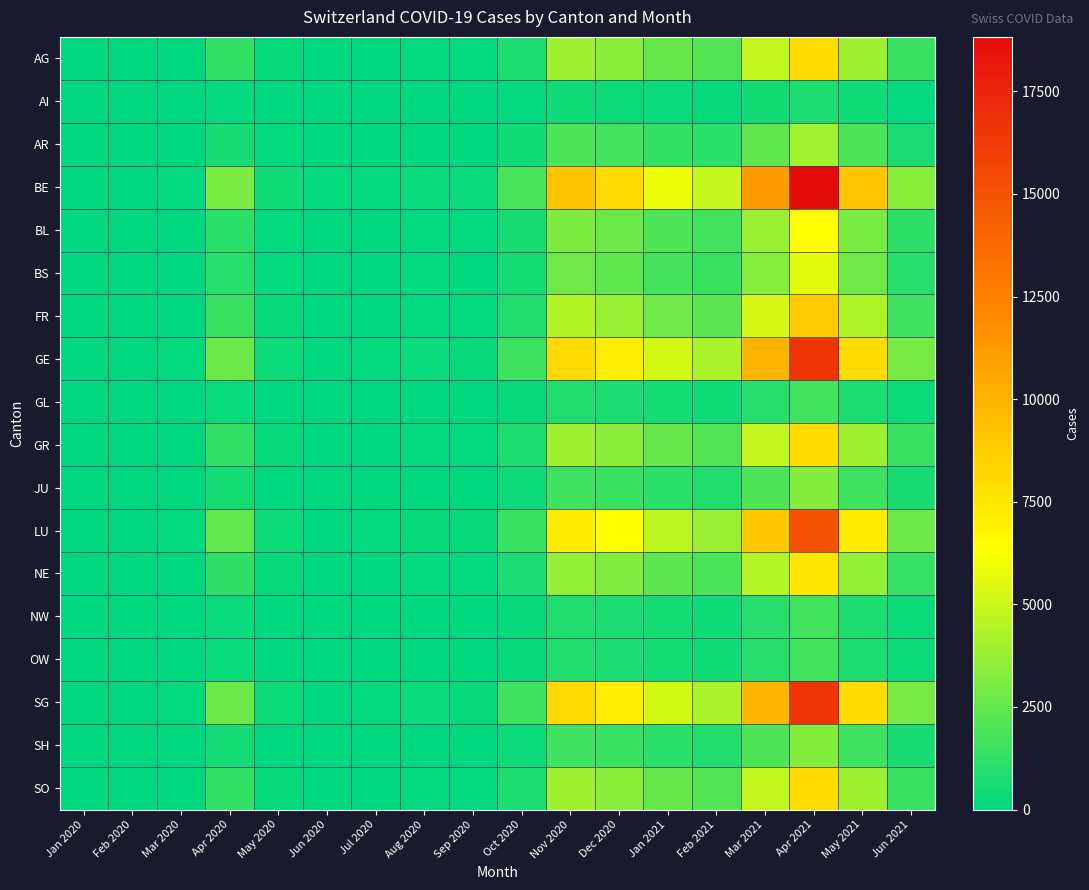

Reading left to right, what are all the values shown in this chart?

AG: Jan 2020=0	Feb 2020=0	Mar 2020=52	Apr 2020=1320	May 2020=164	Jun 2020=34	Jul 2020=50	Aug 2020=117	Sep 2020=99	Oct 2020=781	Nov 2020=3948	Dec 2020=3437	Jan 2021=2514	Feb 2021=2060	Mar 2021=4814	Apr 2021=8073	May 2021=3902	Jun 2021=1465
AI: Jan 2020=0	Feb 2020=0	Mar 2020=5	Apr 2020=132	May 2020=16	Jun 2020=3	Jul 2020=5	Aug 2020=12	Sep 2020=10	Oct 2020=78	Nov 2020=395	Dec 2020=344	Jan 2021=251	Feb 2021=206	Mar 2021=481	Apr 2021=807	May 2021=390	Jun 2021=147
AR: Jan 2020=0	Feb 2020=0	Mar 2020=26	Apr 2020=660	May 2020=82	Jun 2020=17	Jul 2020=25	Aug 2020=59	Sep 2020=50	Oct 2020=391	Nov 2020=1974	Dec 2020=1719	Jan 2021=1257	Feb 2021=1030	Mar 2021=2407	Apr 2021=4035	May 2021=1950	Jun 2021=732
BE: Jan 2020=0	Feb 2020=0	Mar 2020=121	Apr 2020=3079	May 2020=382	Jun 2020=80	Jul 2020=116	Aug 2020=272	Sep 2020=231	Oct 2020=1824	Nov 2020=9211	Dec 2020=8019	Jan 2021=5865	Feb 2021=4808	Mar 2021=11235	Apr 2021=18826	May 2021=9100	Jun 2021=3415
BL: Jan 2020=0	Feb 2020=0	Mar 2020=40	Apr 2020=1037	May 2020=129	Jun 2020=27	Jul 2020=39	Aug 2020=92	Sep 2020=78	Oct 2020=615	Nov 2020=3105	Dec 2020=2703	Jan 2021=1977	Feb 2021=1621	Mar 2021=3789	Apr 2021=6350	May 2021=3068	Jun 2021=1151
BS: Jan 2020=0	Feb 2020=0	Mar 2020=35	Apr 2020=921	May 2020=114	Jun 2020=24	Jul 2020=35	Aug 2020=81	Sep 2020=69	Oct 2020=546	Nov 2020=2757	Dec 2020=2399	Jan 2021=1755	Feb 2021=1439	Mar 2021=3362	Apr 2021=5636	May 2021=2723	Jun 2021=1022
FR: Jan 2020=0	Feb 2020=0	Mar 2020=55	Apr 2020=1451	May 2020=180	Jun 2020=38	Jul 2020=55	Aug 2020=128	Sep 2020=109	Oct 2020=859	Nov 2020=4339	Dec 2020=3778	Jan 2021=2763	Feb 2021=2265	Mar 2021=5294	Apr 2021=8874	May 2021=4288	Jun 2021=1610
GE: Jan 2020=0	Feb 2020=0	Mar 2020=101	Apr 2020=2715	May 2020=337	Jun 2020=70	Jul 2020=103	Aug 2020=240	Sep 2020=204	Oct 2020=1607	Nov 2020=8117	Dec 2020=7068	Jan 2021=5168	Feb 2021=4237	Mar 2021=9904	Apr 2021=16597	May 2021=8022	Jun 2021=3012
GL: Jan 2020=0	Feb 2020=0	Mar 2020=10	Apr 2020=271	May 2020=34	Jun 2020=7	Jul 2020=10	Aug 2020=24	Sep 2020=20	Oct 2020=161	Nov 2020=811	Dec 2020=706	Jan 2021=517	Feb 2021=424	Mar 2021=990	Apr 2021=1659	May 2021=802	Jun 2021=301
GR: Jan 2020=0	Feb 2020=0	Mar 2020=50	Apr 2020=1320	May 2020=164	Jun 2020=34	Jul 2020=50	Aug 2020=117	Sep 2020=99	Oct 2020=781	Nov 2020=3948	Dec 2020=3437	Jan 2021=2514	Feb 2021=2060	Mar 2021=4814	Apr 2021=8073	May 2021=3902	Jun 2021=1465
JU: Jan 2020=0	Feb 2020=0	Mar 2020=20	Apr 2020=541	May 2020=67	Jun 2020=14	Jul 2020=20	Aug 2020=48	Sep 2020=41	Oct 2020=320	Nov 2020=1617	Dec 2020=1408	Jan 2021=1030	Feb 2021=844	Mar 2021=1975	Apr 2021=3309	May 2021=1599	Jun 2021=600
LU: Jan 2020=0	Feb 2020=0	Mar 2020=90	Apr 2020=2444	May 2020=303	Jun 2020=64	Jul 2020=93	Aug 2020=216	Sep 2020=184	Oct 2020=1448	Nov 2020=7311	Dec 2020=6367	Jan 2021=4656	Feb 2021=3818	Mar 2021=8925	Apr 2021=14958	May 2021=7228	Jun 2021=2714
NE: Jan 2020=0	Feb 2020=0	Mar 2020=45	Apr 2020=1221	May 2020=152	Jun 2020=32	Jul 2020=46	Aug 2020=108	Sep 2020=92	Oct 2020=724	Nov 2020=3656	Dec 2020=3182	Jan 2021=2328	Feb 2021=1909	Mar 2021=4462	Apr 2021=7479	May 2021=3615	Jun 2021=1357
NW: Jan 2020=0	Feb 2020=0	Mar 2020=10	Apr 2020=271	May 2020=34	Jun 2020=7	Jul 2020=10	Aug 2020=24	Sep 2020=20	Oct 2020=161	Nov 2020=811	Dec 2020=706	Jan 2021=517	Feb 2021=424	Mar 2021=990	Apr 2021=1659	May 2021=802	Jun 2021=301
OW: Jan 2020=0	Feb 2020=0	Mar 2020=10	Apr 2020=271	May 2020=34	Jun 2020=7	Jul 2020=10	Aug 2020=24	Sep 2020=20	Oct 2020=161	Nov 2020=811	Dec 2020=706	Jan 2021=517	Feb 2021=424	Mar 2021=990	Apr 2021=1659	May 2021=802	Jun 2021=301
SG: Jan 2020=0	Feb 2020=0	Mar 2020=101	Apr 2020=2715	May 2020=337	Jun 2020=70	Jul 2020=103	Aug 2020=240	Sep 2020=204	Oct 2020=1607	Nov 2020=8117	Dec 2020=7068	Jan 2021=5168	Feb 2021=4237	Mar 2021=9904	Apr 2021=16597	May 2021=8022	Jun 2021=3012
SH: Jan 2020=0	Feb 2020=0	Mar 2020=20	Apr 2020=541	May 2020=67	Jun 2020=14	Jul 2020=20	Aug 2020=48	Sep 2020=41	Oct 2020=320	Nov 2020=1617	Dec 2020=1408	Jan 2021=1030	Feb 2021=844	Mar 2021=1975	Apr 2021=3309	May 2021=1599	Jun 2021=600
SO: Jan 2020=0	Feb 2020=0	Mar 2020=50	Apr 2020=1320	May 2020=164	Jun 2020=34	Jul 2020=50	Aug 2020=117	Sep 2020=99	Oct 2020=781	Nov 2020=3948	Dec 2020=3437	Jan 2021=2514	Feb 2021=2060	Mar 2021=4814	Apr 2021=8073	May 2021=3902	Jun 2021=1465